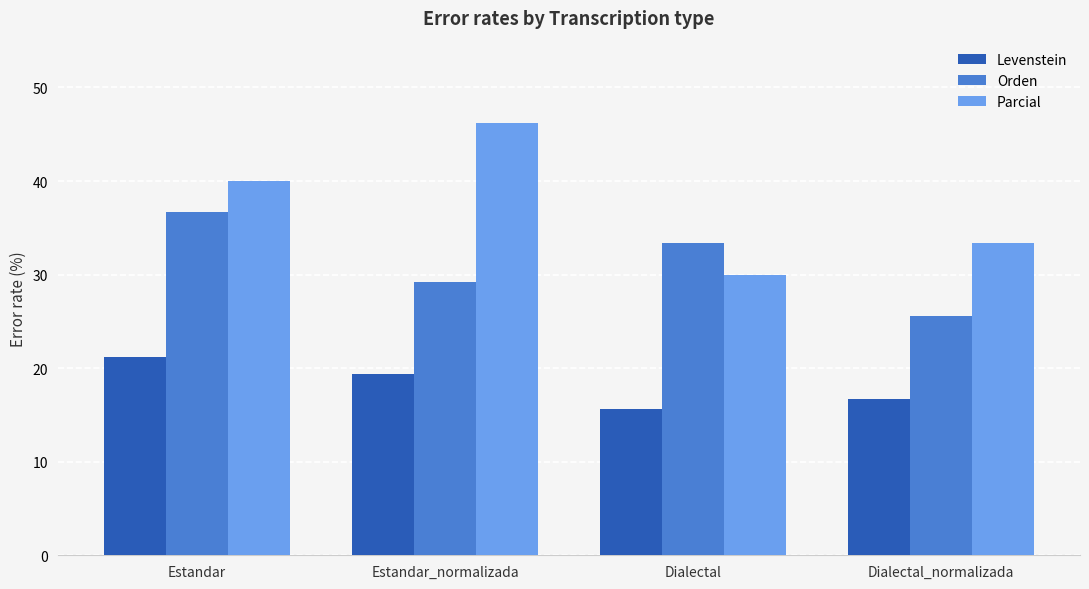

What is the label of the 4th bar from the right?

Estandar